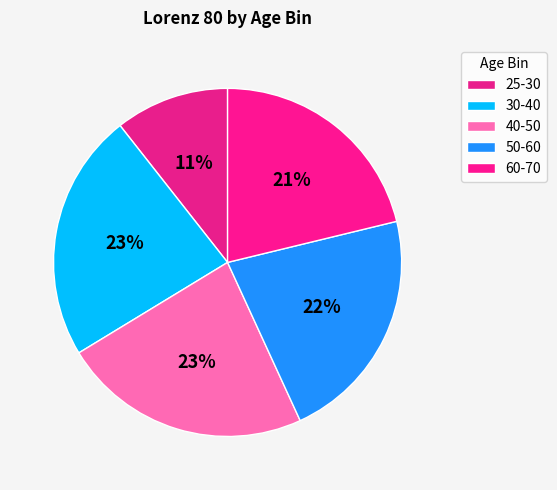

Which category has the biggest portion of the pie?

40-50